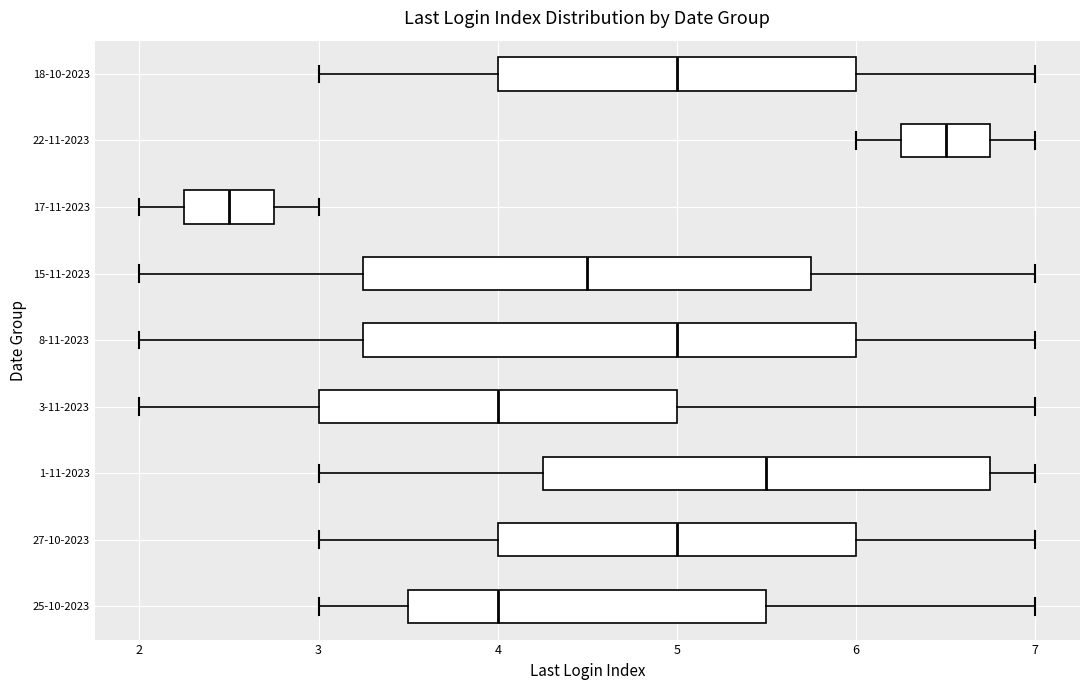

Reading bottom to top, read every box against the x-axis: the position of its median line, the range the box covers, and the ends of its whiskers. The values are not printed on the chart, so give them approximately, as read against the axis.

25-10-2023: median 4.0, box 3.5 to 5.5, whiskers 3.0 to 7.0
27-10-2023: median 5.0, box 4.0 to 6.0, whiskers 3.0 to 7.0
1-11-2023: median 5.5, box 4.3 to 6.8, whiskers 3.0 to 7.0
3-11-2023: median 4.0, box 3.0 to 5.0, whiskers 2.0 to 7.0
8-11-2023: median 5.0, box 3.3 to 6.0, whiskers 2.0 to 7.0
15-11-2023: median 4.5, box 3.3 to 5.8, whiskers 2.0 to 7.0
17-11-2023: median 2.5, box 2.3 to 2.8, whiskers 2.0 to 3.0
22-11-2023: median 6.5, box 6.3 to 6.8, whiskers 6.0 to 7.0
18-10-2023: median 5.0, box 4.0 to 6.0, whiskers 3.0 to 7.0